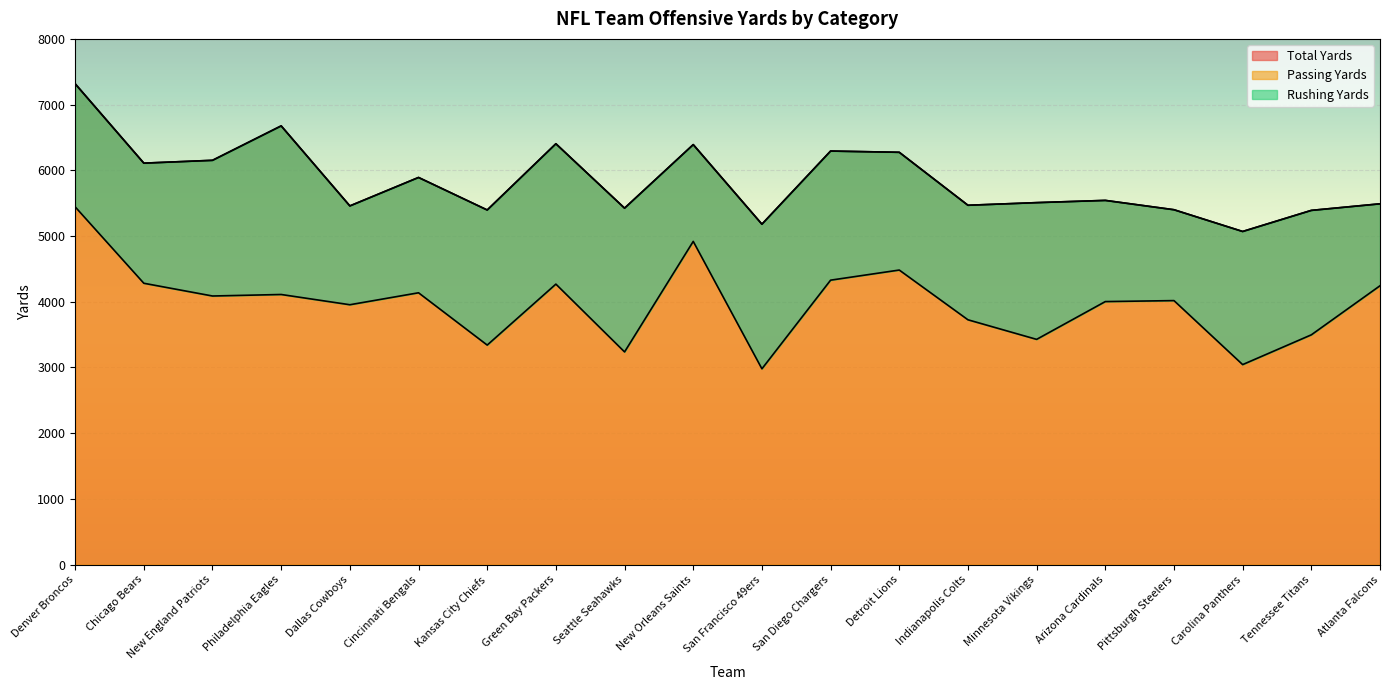

True or false: Total Yards and Passing Yards intersect in this chart.

False